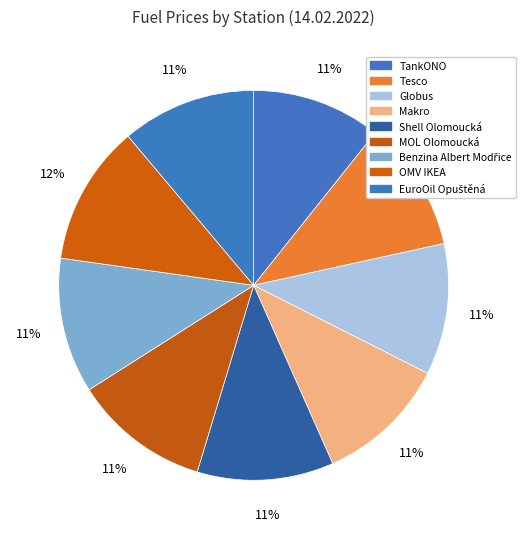

Is there a majority slice in this chart?

No